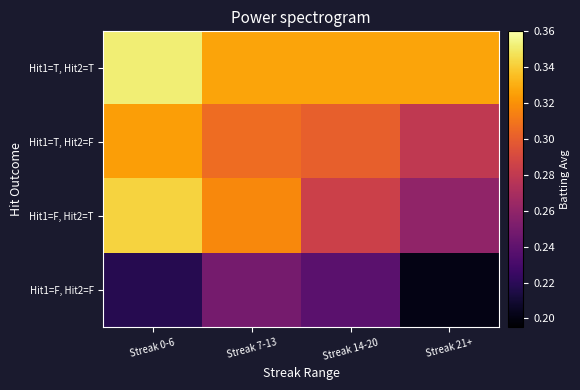

At which category is the sum across all series the highest?

Streak 0-6